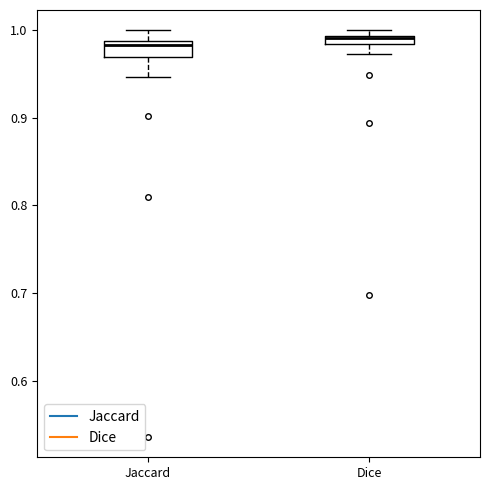

Where is the upper edge of the box for Dice on the y-axis? The values are not printed on the chart, so give them approximately, as read against the axis.

0.99